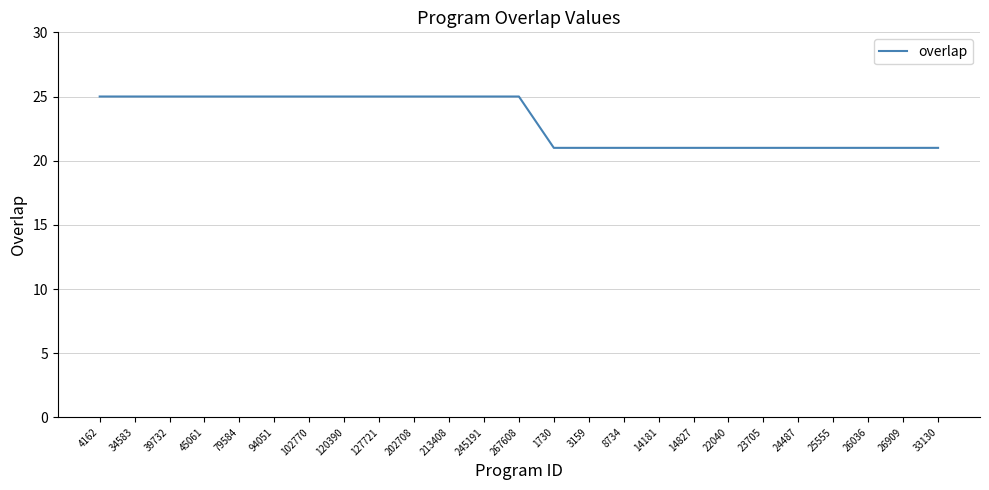

What is the difference between the maximum and minimum values?

4